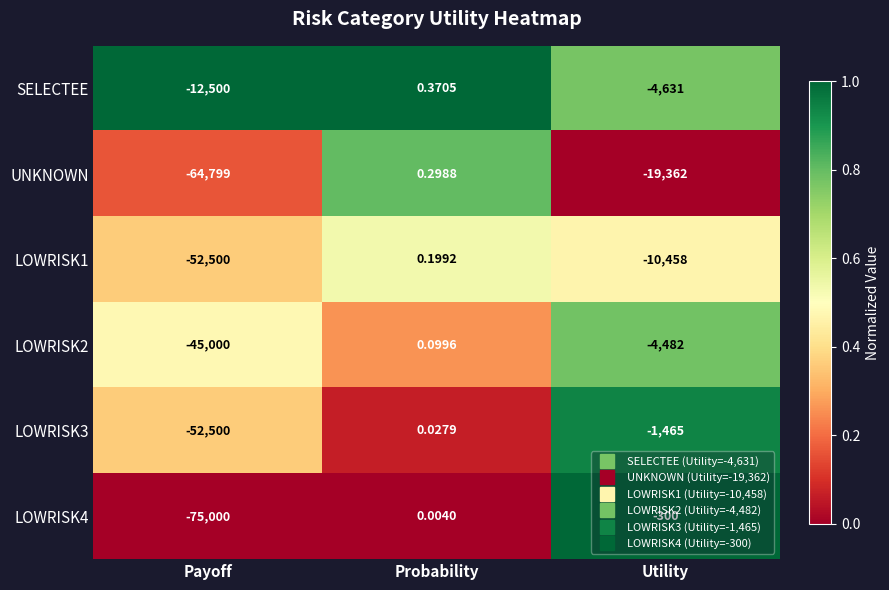

List the labels in order of LOWRISK1 value, largest first.

Probability, Utility, Payoff